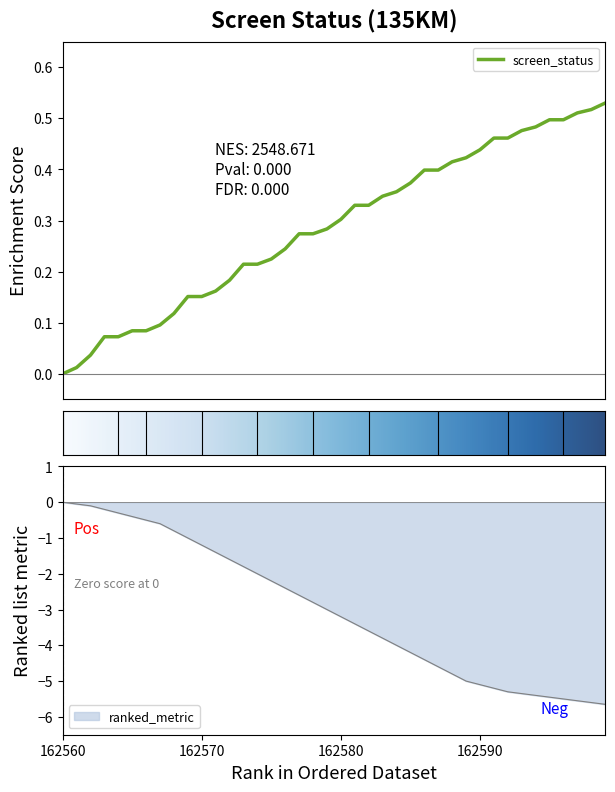

Reading right to left, transcribe all the data shown in this chart.

-5.7	-5.6	-5.5	-5.5	-5.5	-5.4	-5.3	-5.3	-5.2	-5.1	-5.0	-4.8	-4.6	-4.4	-4.2	-4.0	-3.8	-3.6	-3.4	-3.2	-3.0	-2.8	-2.6	-2.4	-2.2	-2.0	-1.8	-1.6	-1.4	-1.2	-1.0	-0.8	-0.6	-0.5	-0.4	-0.3	-0.2	-0.1	-0.1	0.0